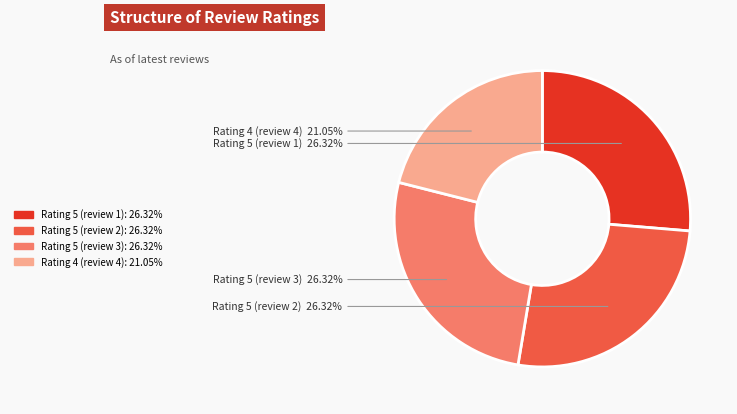

Does any single category account for the majority?

No